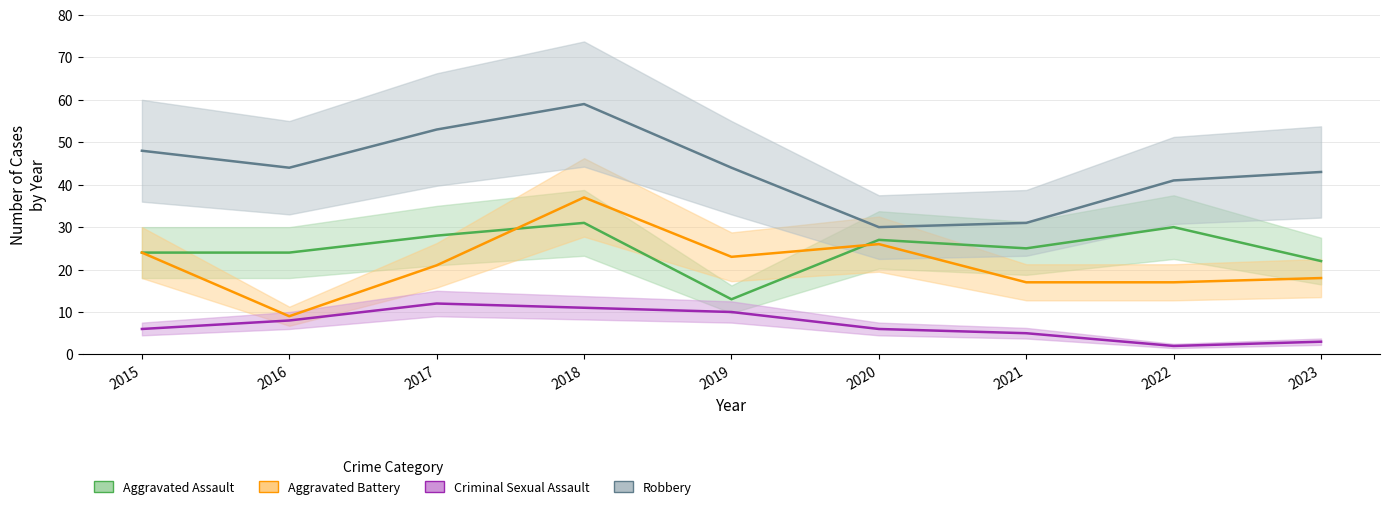

What is the average value of the Robbery series?

44